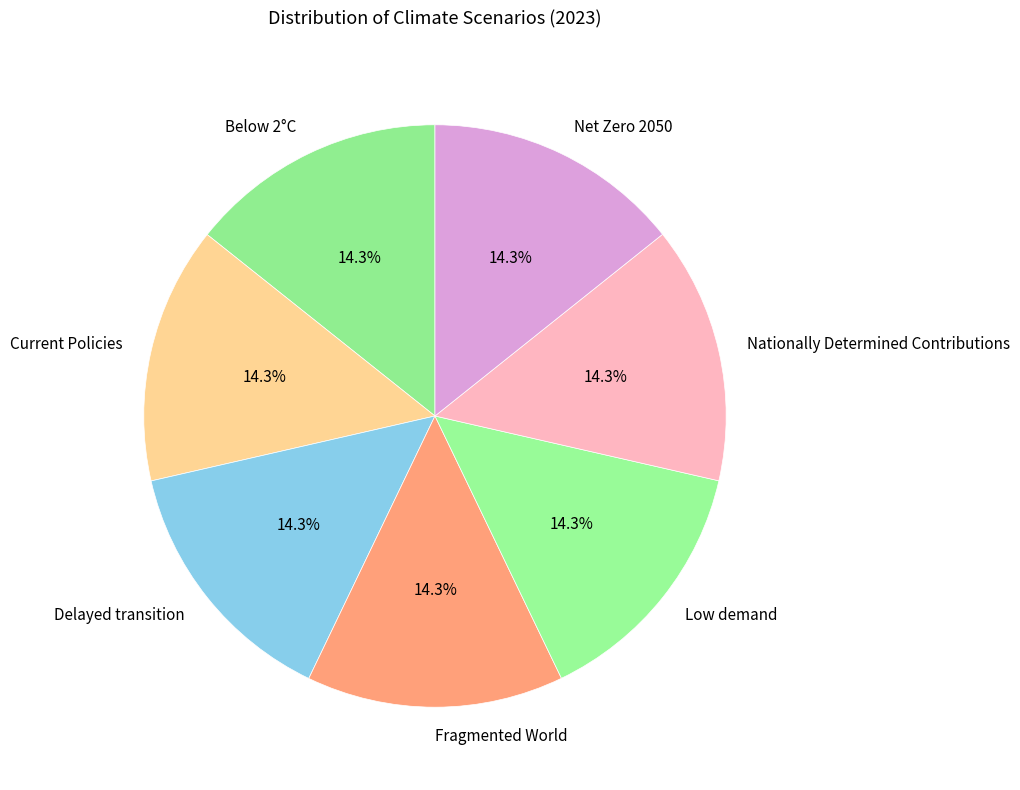

Does Fragmented World account for over 50% of the chart?

No